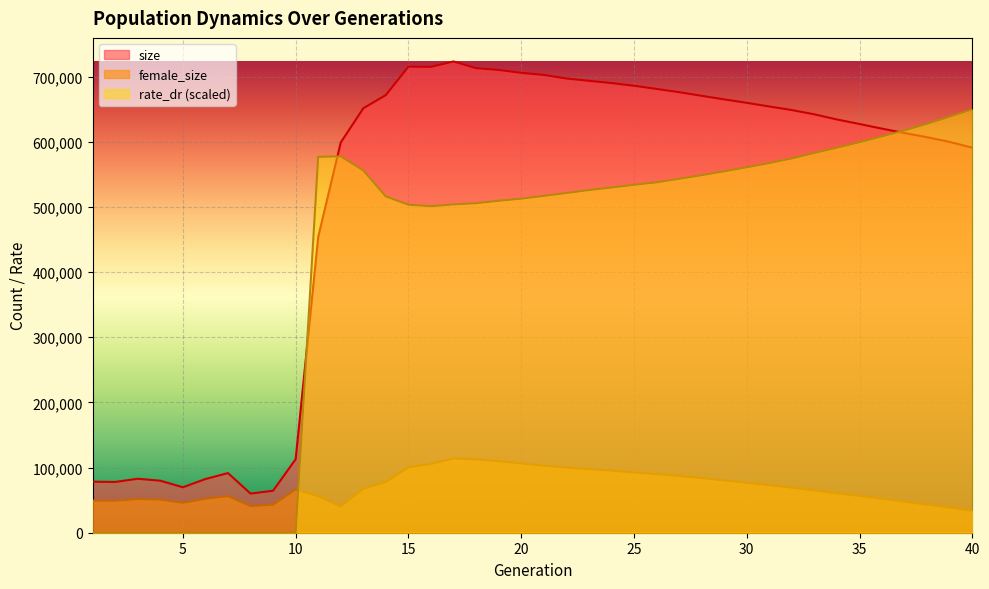

At which category does rate_dr reach its first local peak?

12